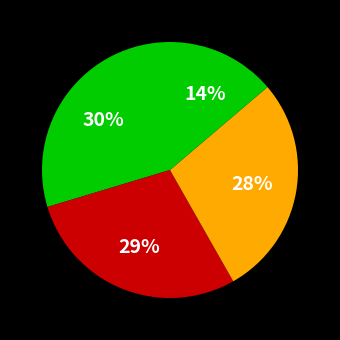

How many segments does this pie chart have?

4